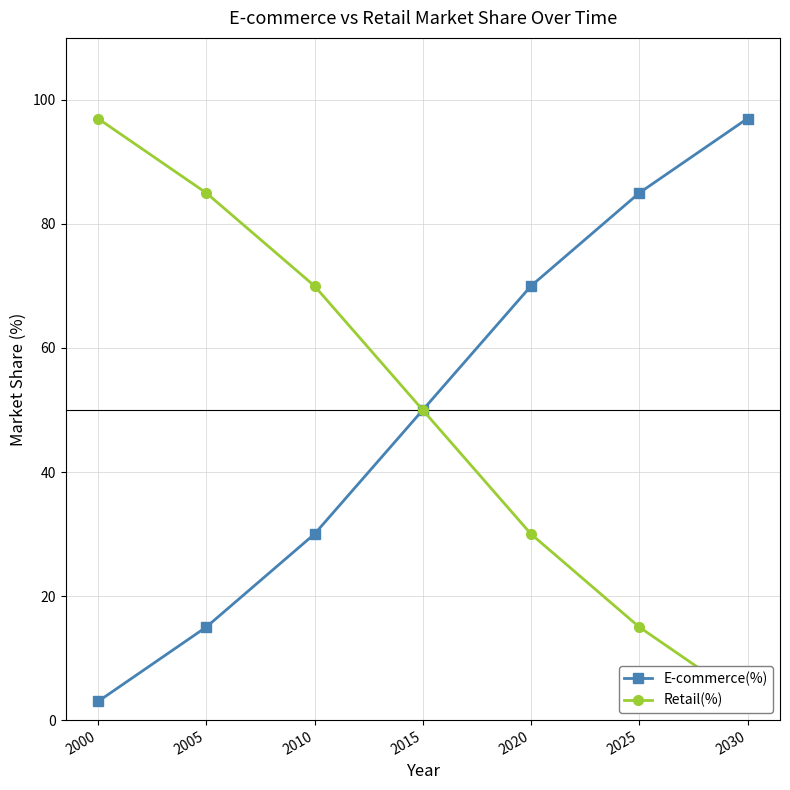

True or false: E-commerce(%) has a value of 3 at 2000.

True